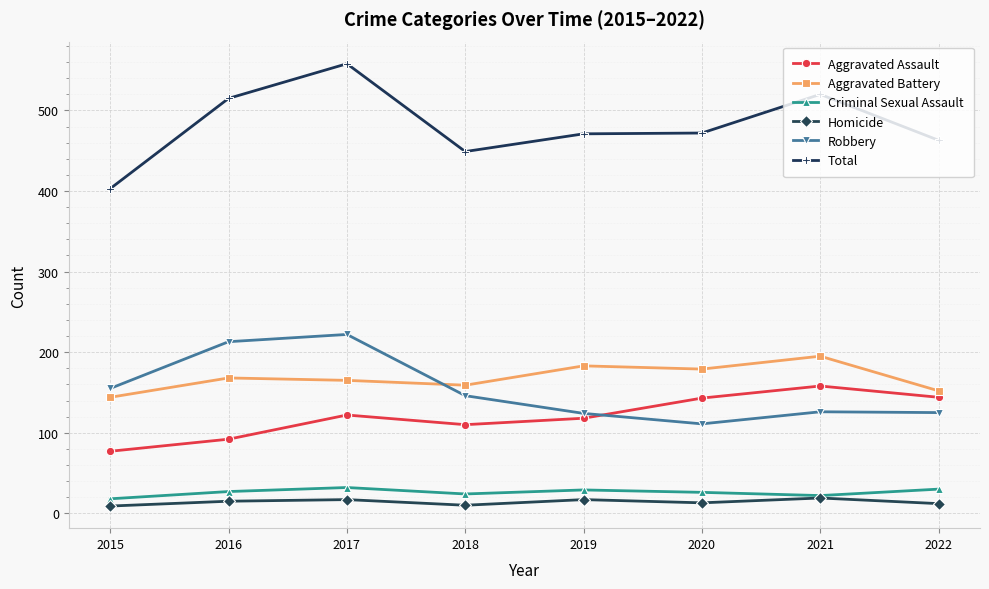

At which label is Total closest to 480?

2020